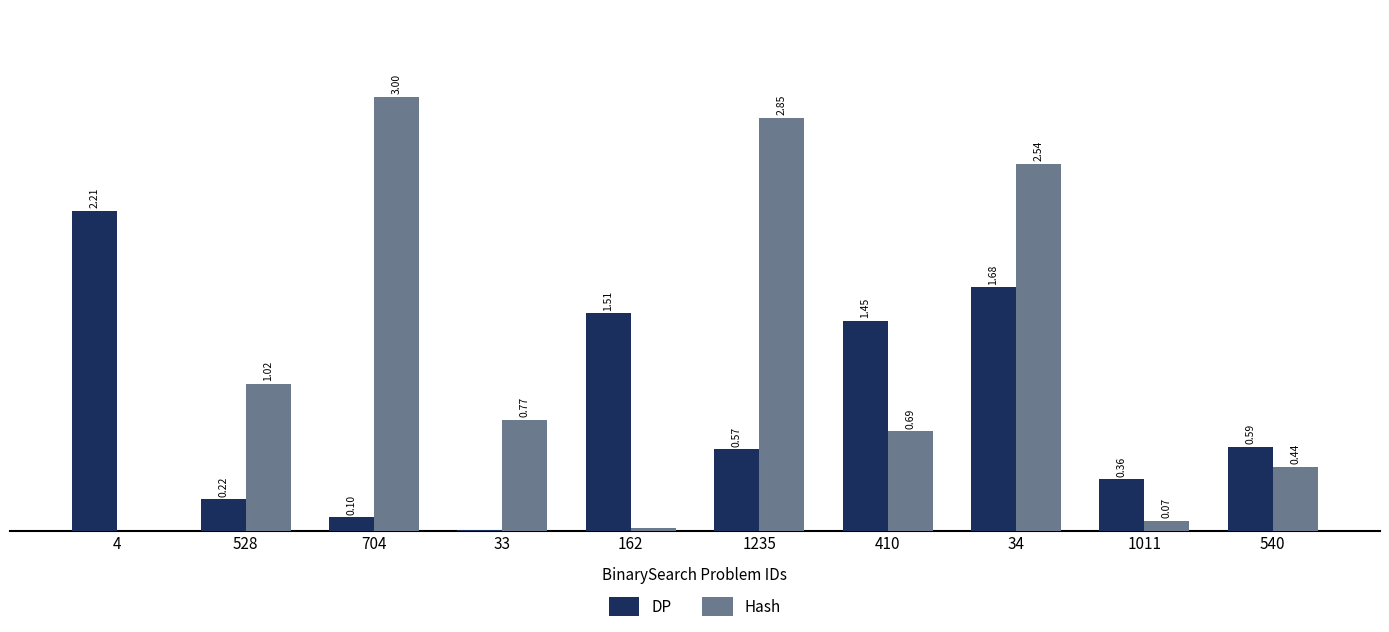

Between 528 and 540, which series saw the biggest shift?

Hash